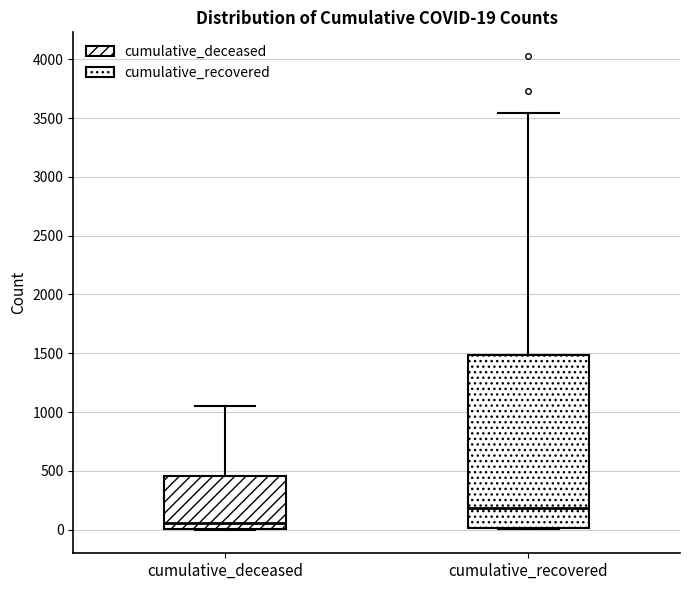

Comparing the boxes themselves (not the whiskers), which one is the tallest?

cumulative_recovered